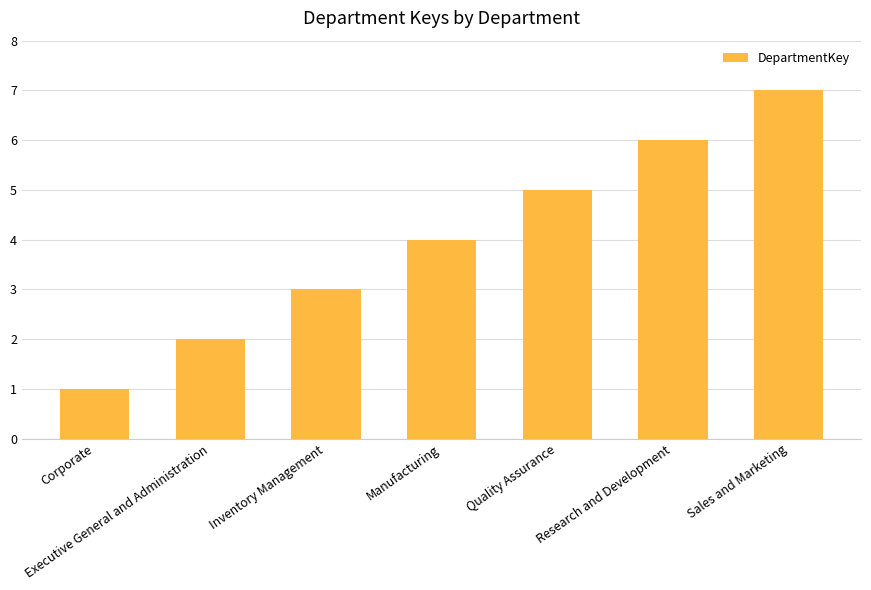

The value at Quality Assurance is 9. True or false?

False